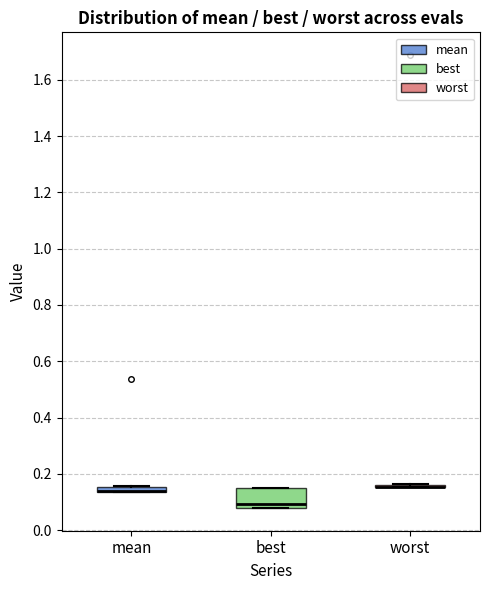

Which box is the tallest, from its lower edge to its upper edge?

best